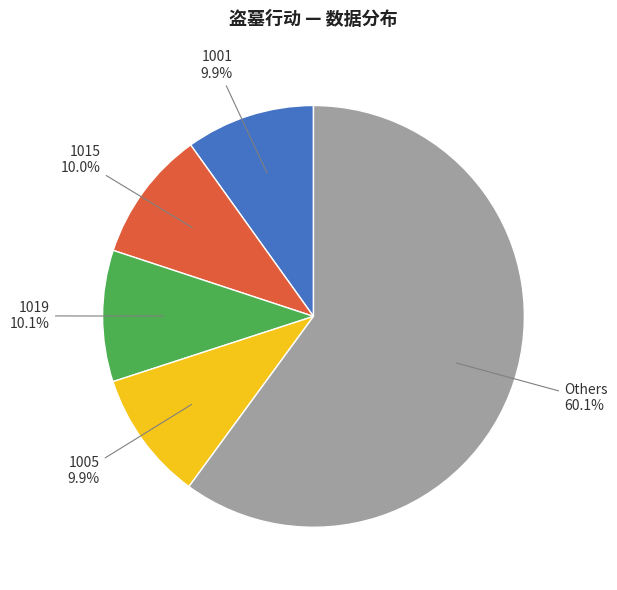

Is there a majority slice in this chart?

Yes